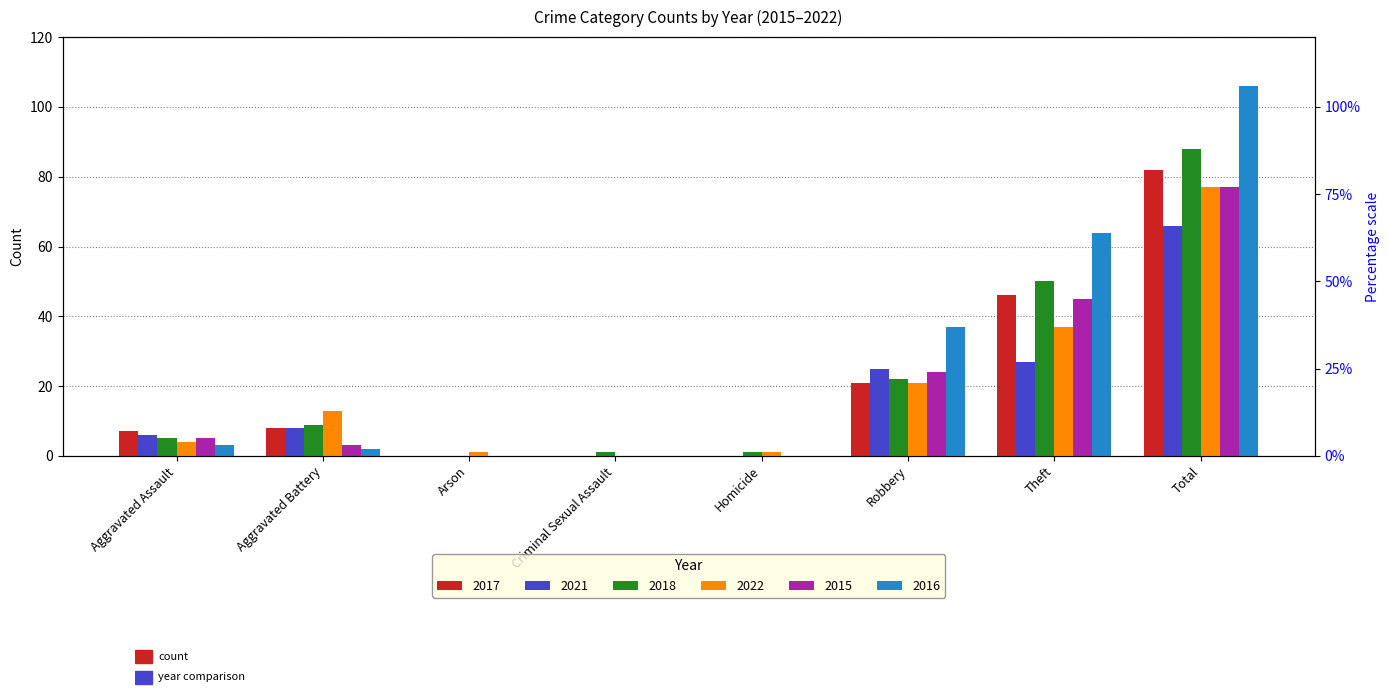

What is the difference between the maximum and second lowest values in the 2021 series?

66